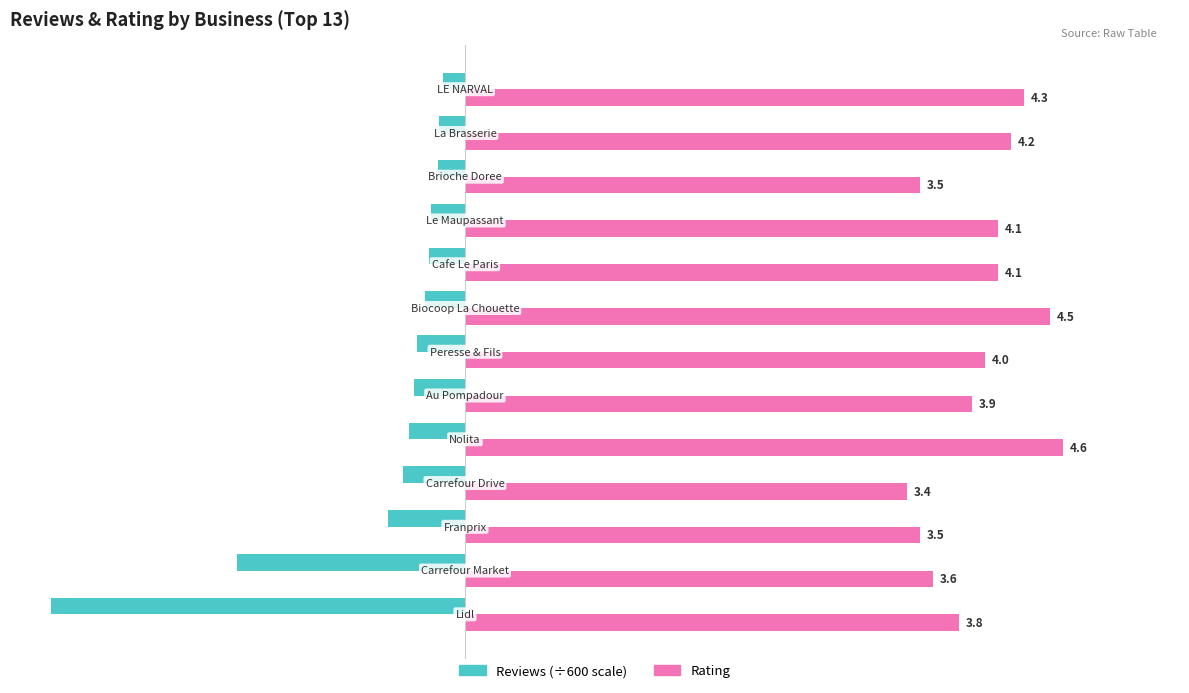

What is the greatest value displayed?

4.6